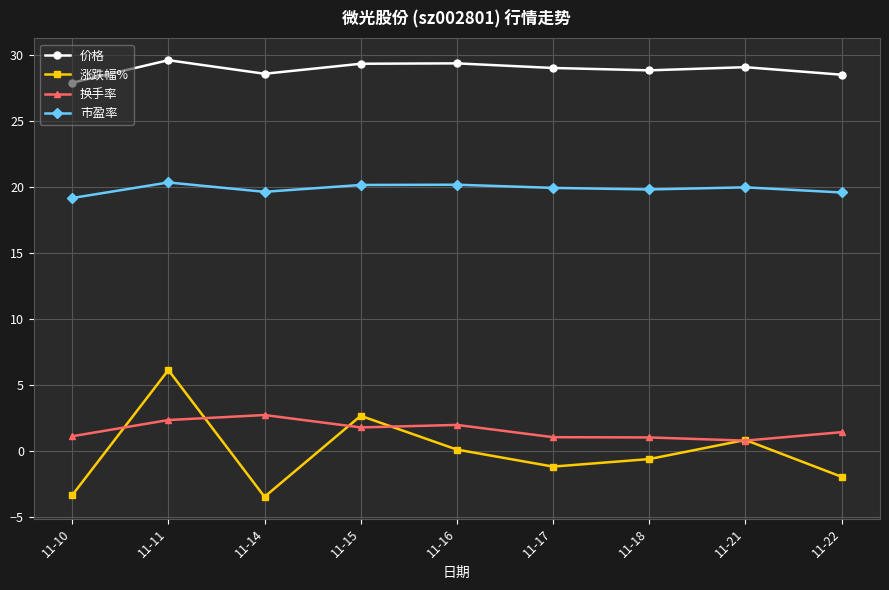

What is the minimum value for 市盈率?

19.2